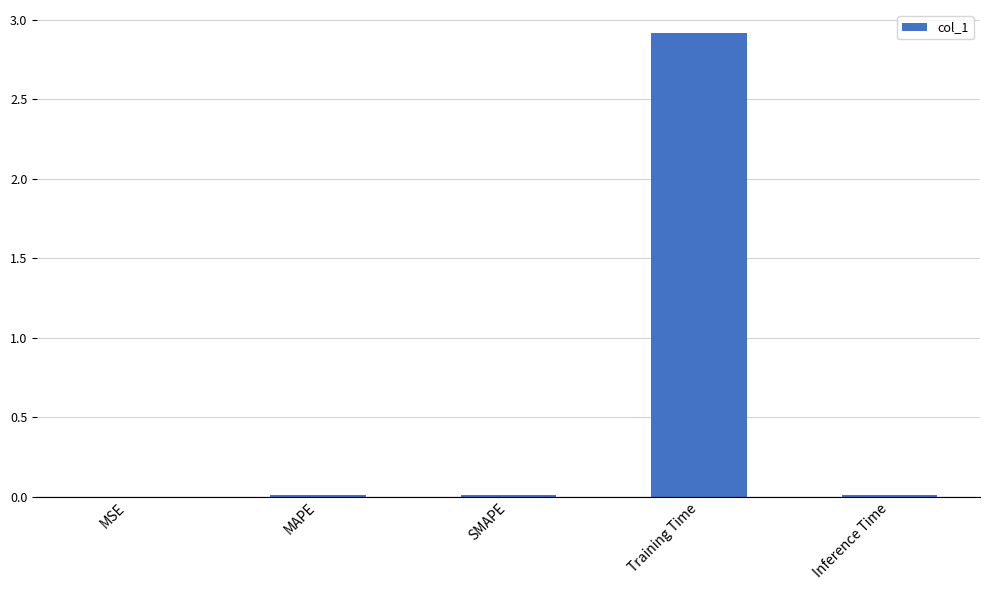

What value does the data have at Training Time?

2.9